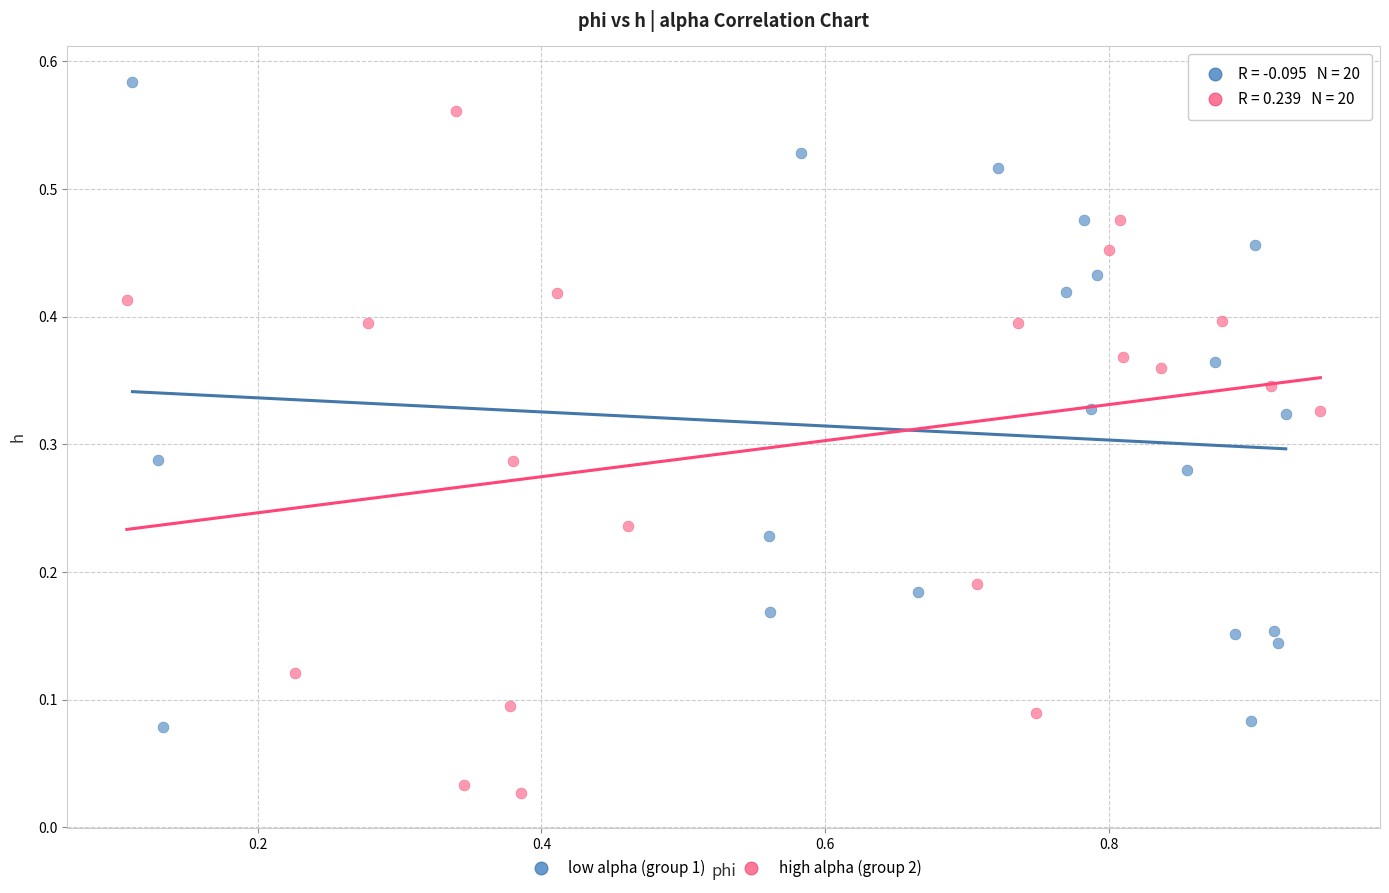

Which series contains the lowest Y value?

high alpha (group 2)